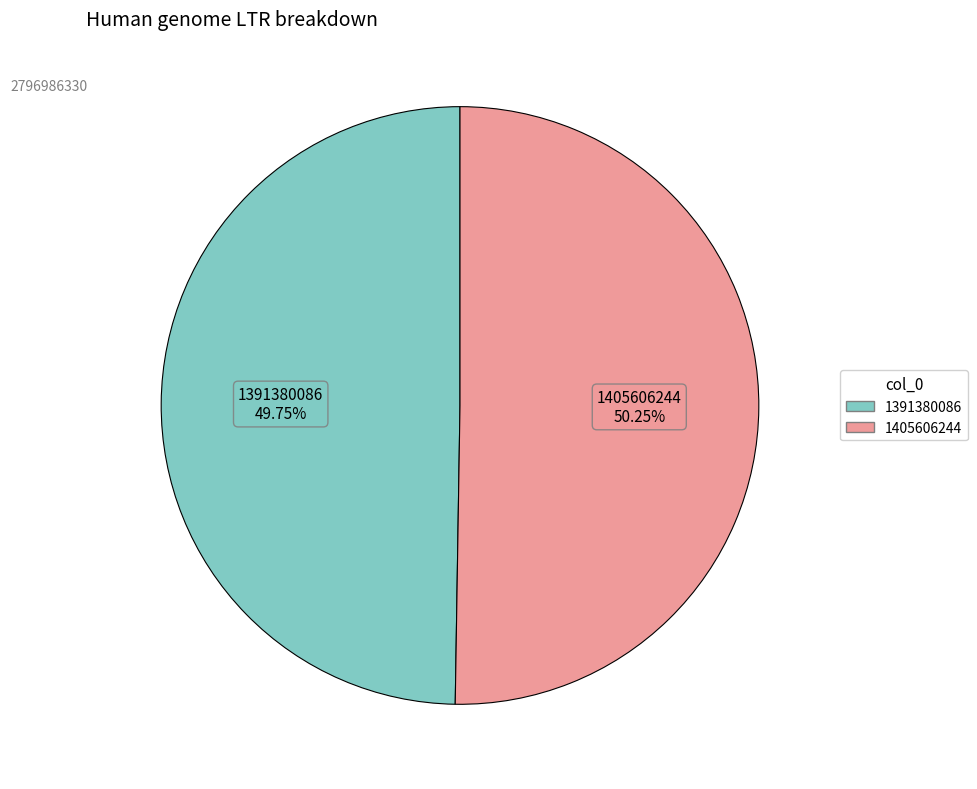

True or false: 1405606244 accounts for 64% of the total.

False